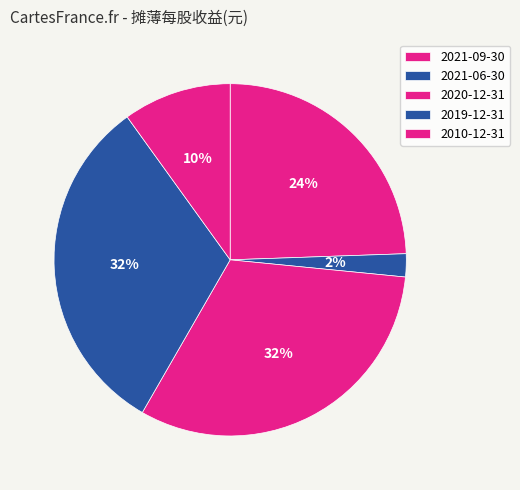

Does 2021-06-30 represent more than half of the total?

No